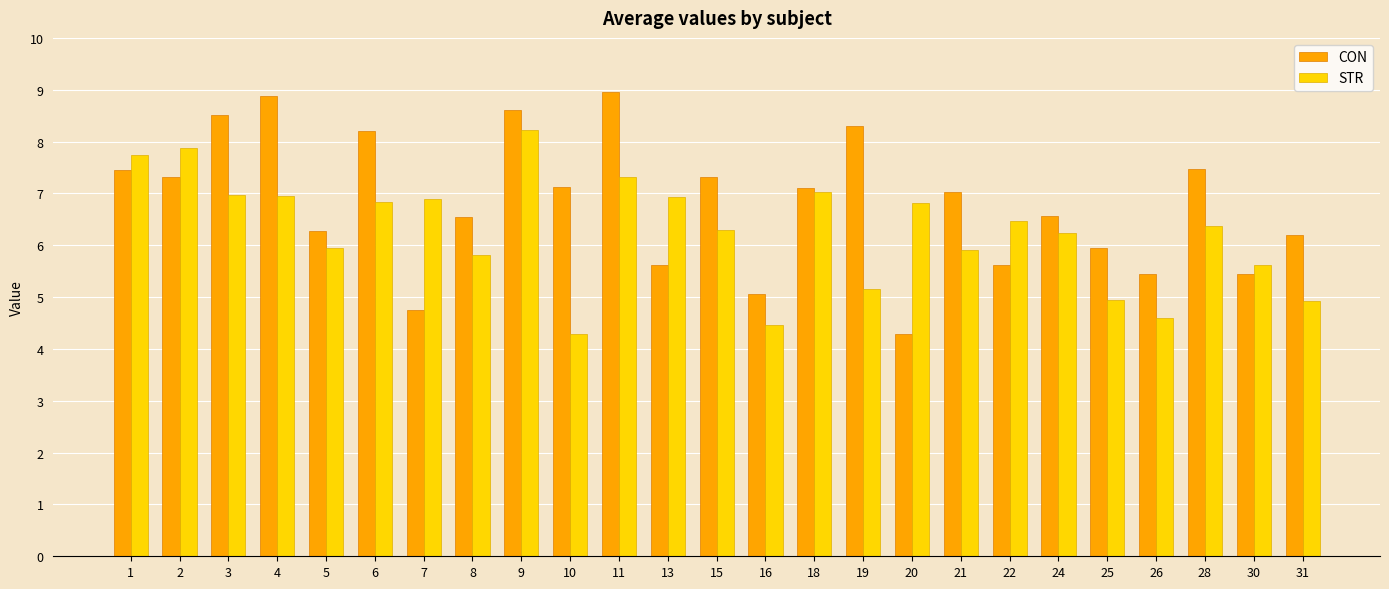

How many data points in CON are less than 7?

12